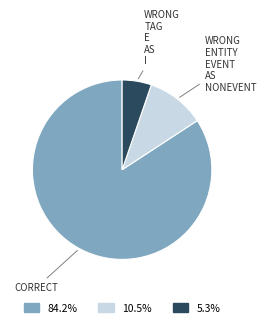

Is there any slice that represents more than half of the pie?

Yes